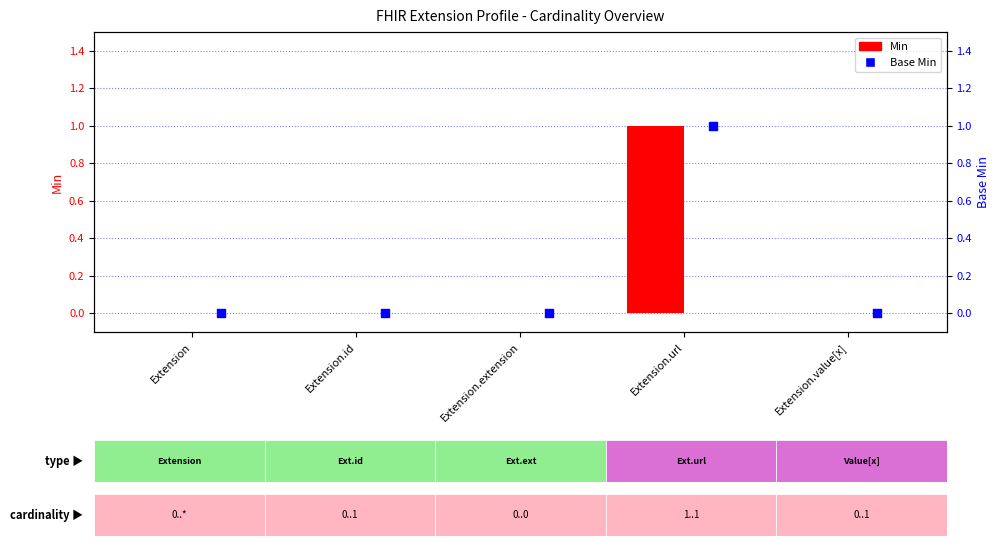

Which series contains the highest Y value?

Min